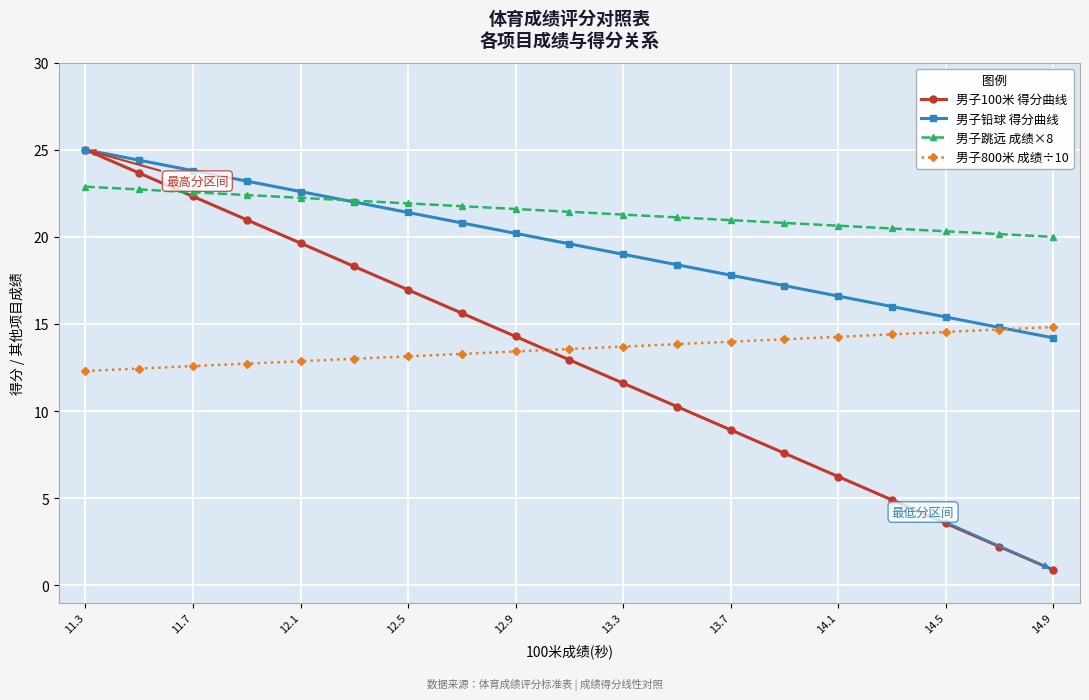

What is the minimum value shown in the chart?

0.9